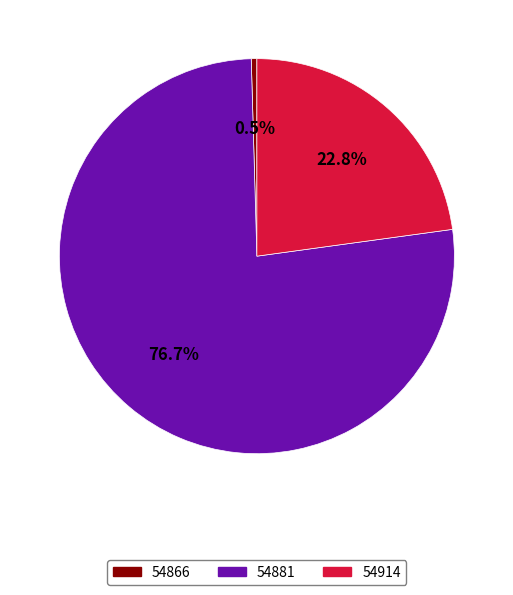

Which has a higher value, 54914 or 54881?

54881